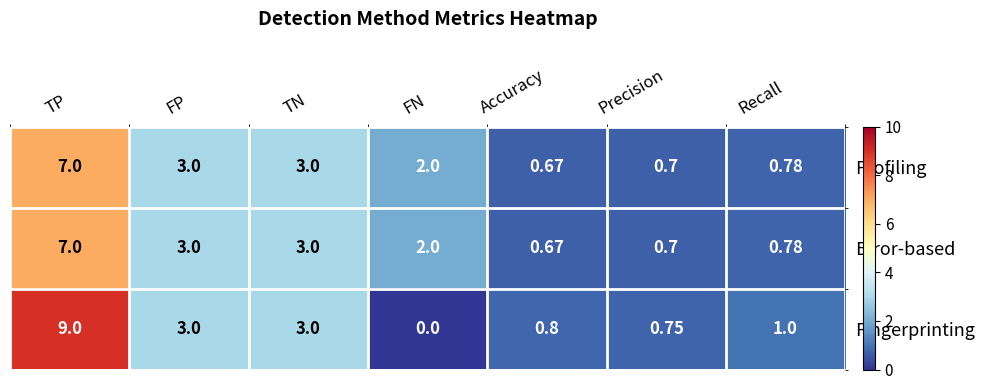

Count the number of categories in the chart.

7